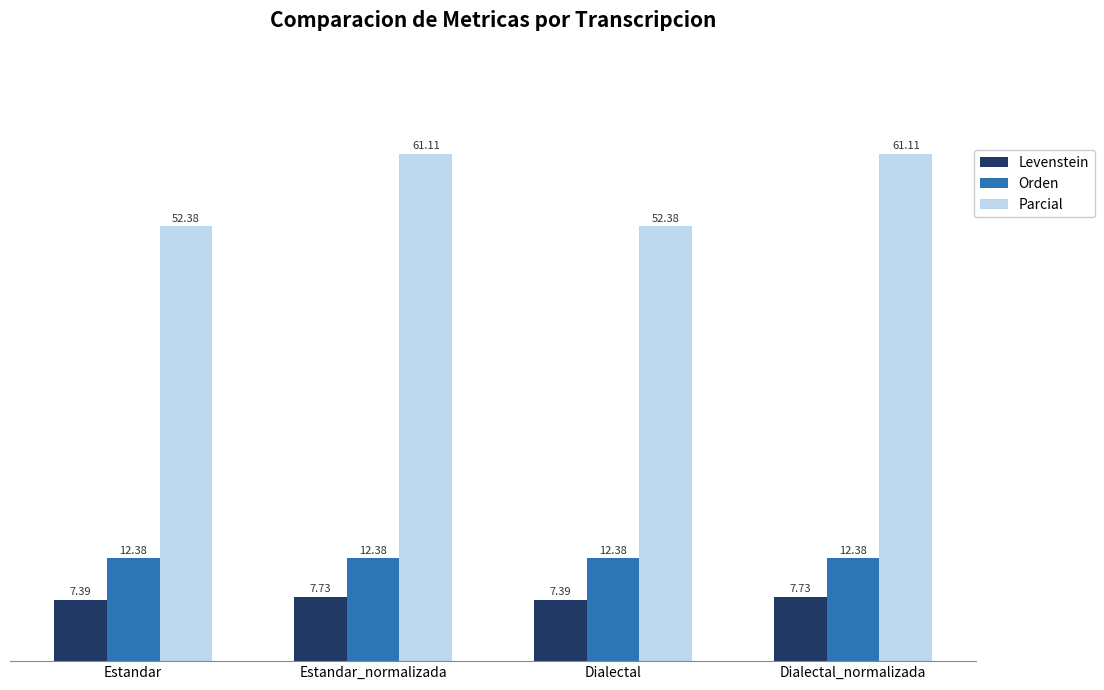

What are all the series names shown in the legend?

Levenstein, Orden, Parcial